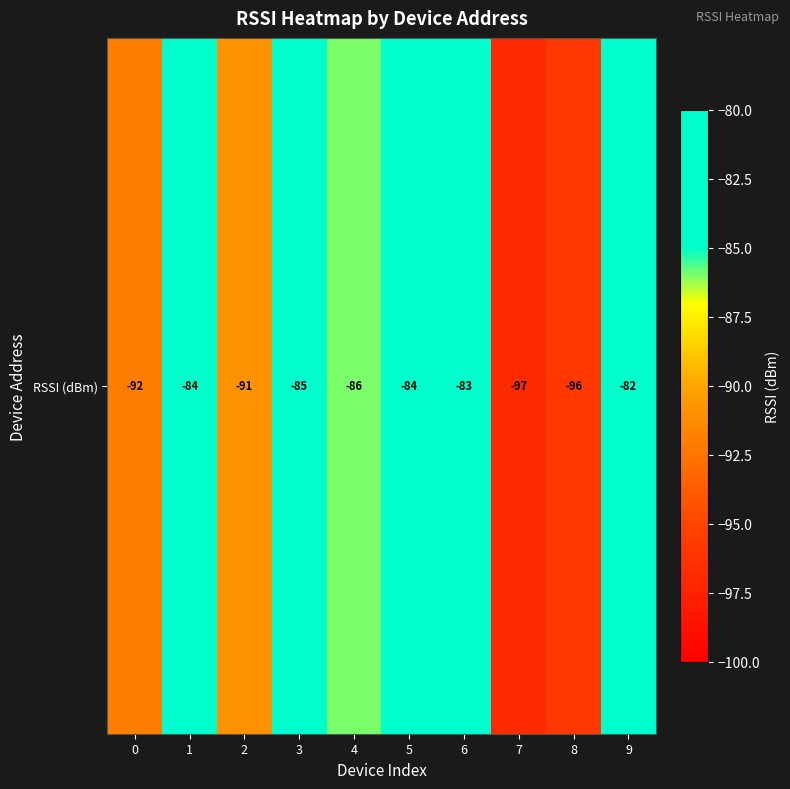

What is the difference between the maximum and second lowest values?

14